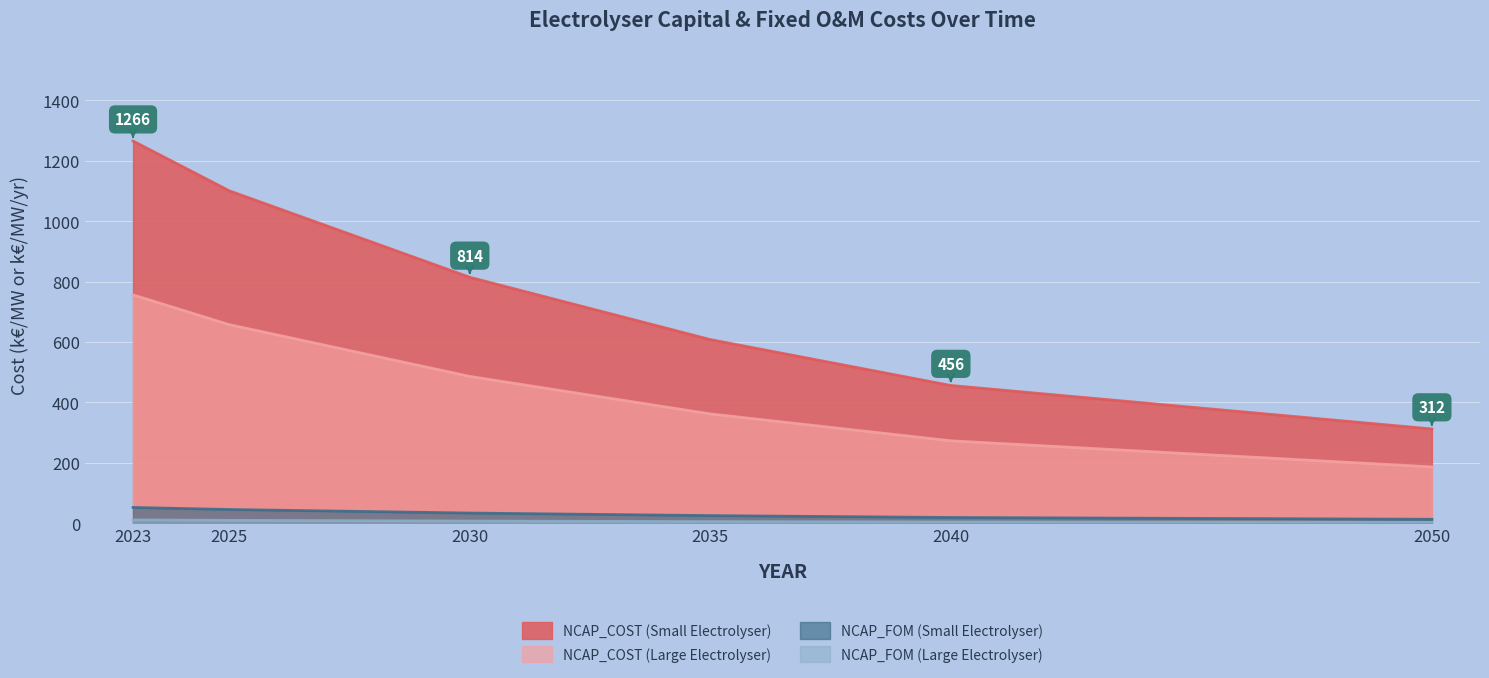

What is the lowest value of the NCAP_COST (Large Electrolyser) series?

186.3